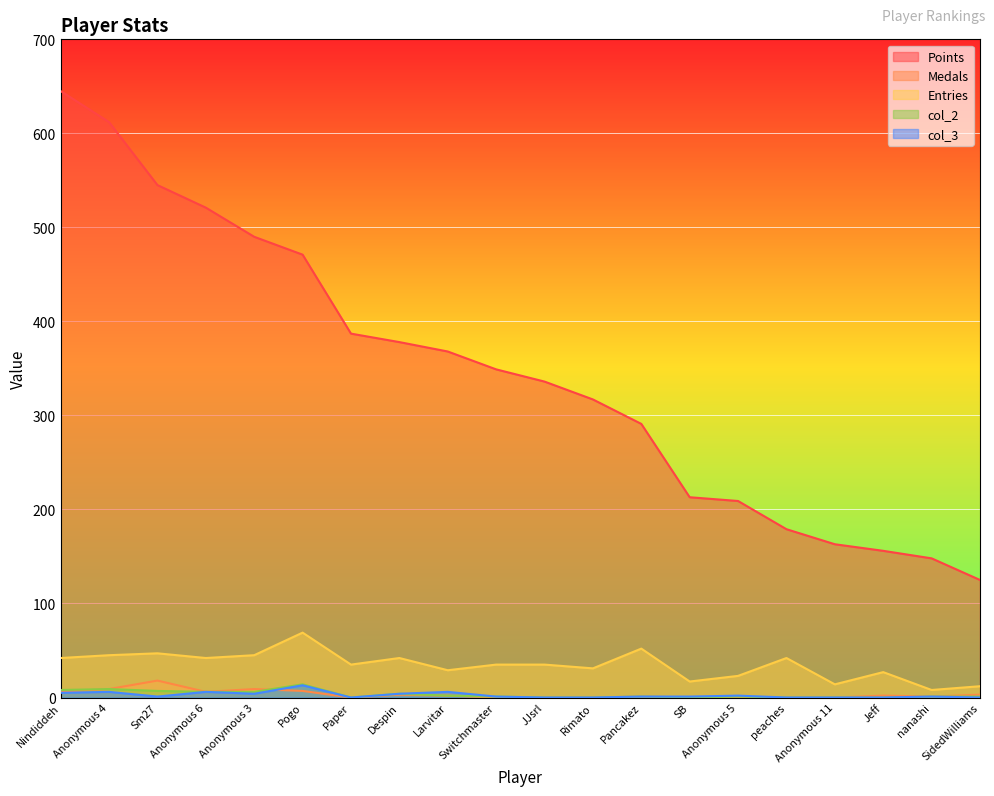

True or false: Medals and Points cross at least once.

False